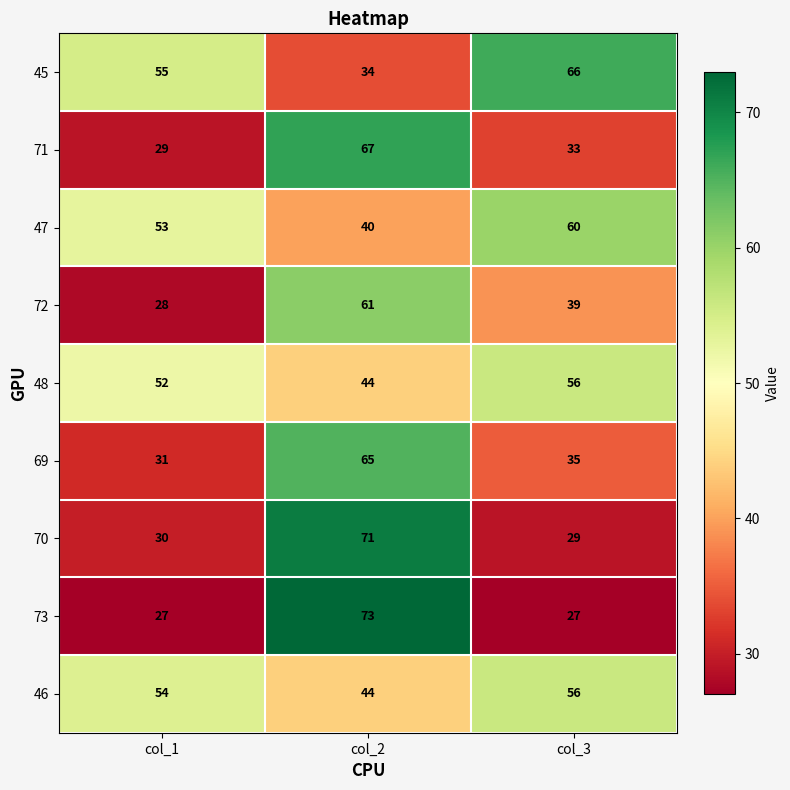

The value of 47 at col_1 is 53. True or false?

True